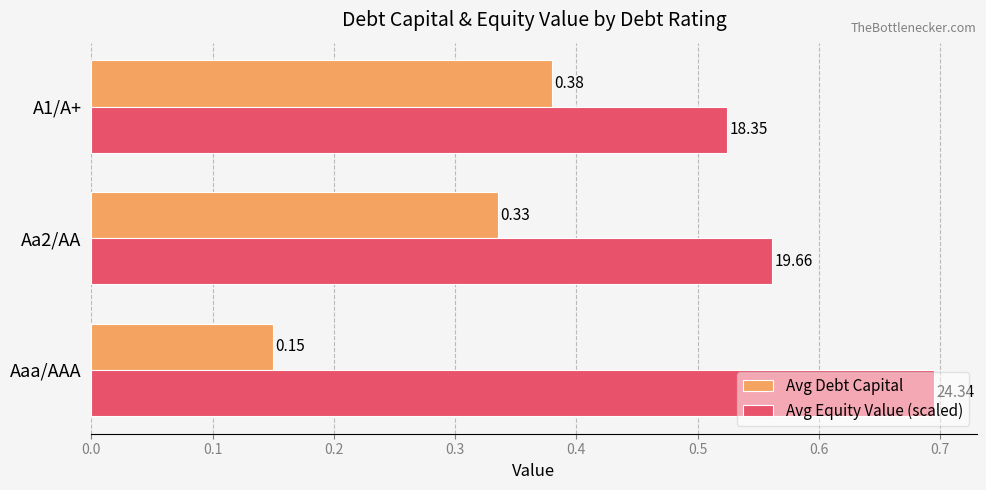

What is the sum of all Avg Debt Capital values?

0.9